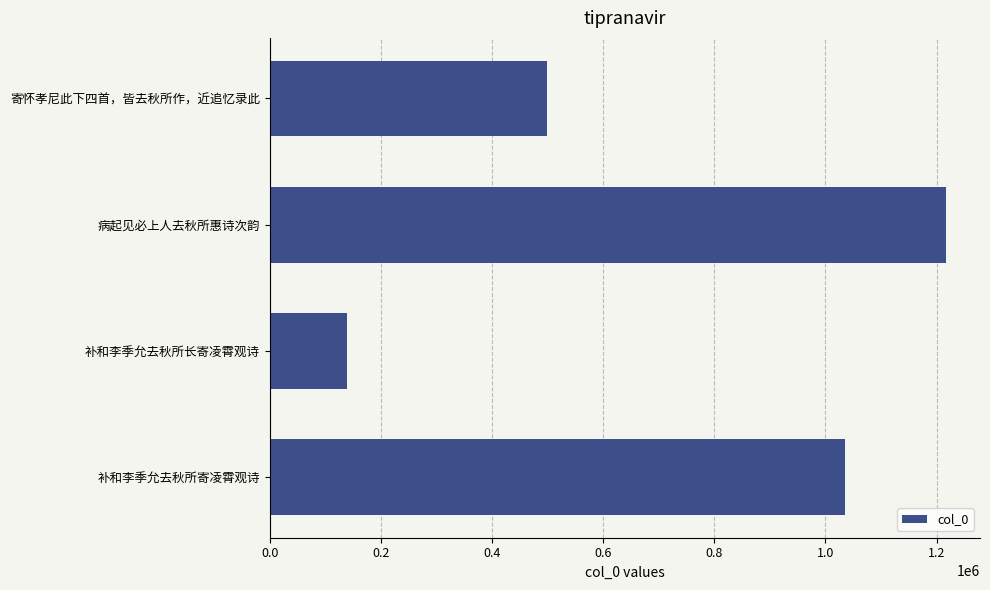

Where is the data nearest to the value 678651?

寄怀孝尼此下四首，皆去秋所作，近追忆录此